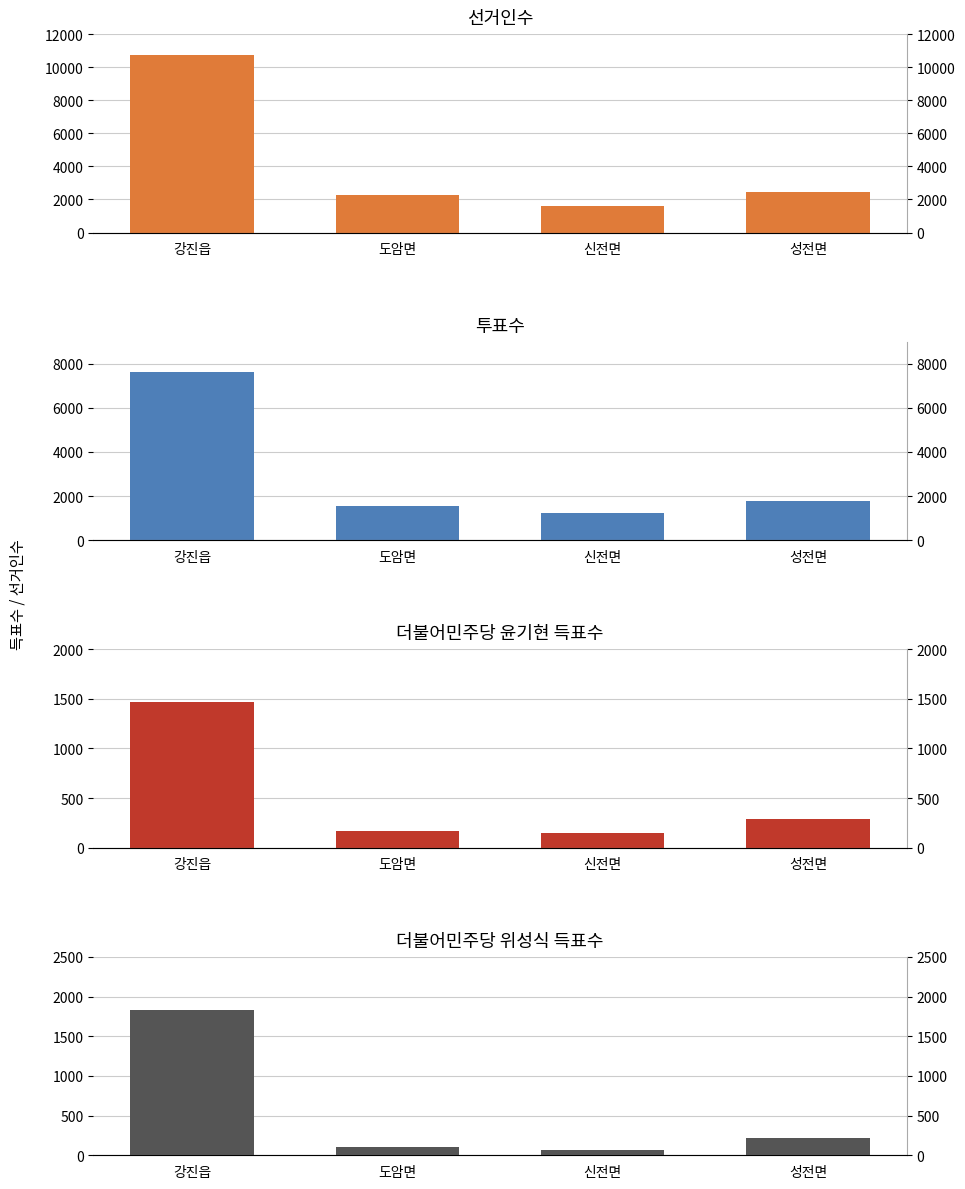

What is the label of the 1st bar from the right?

성전면